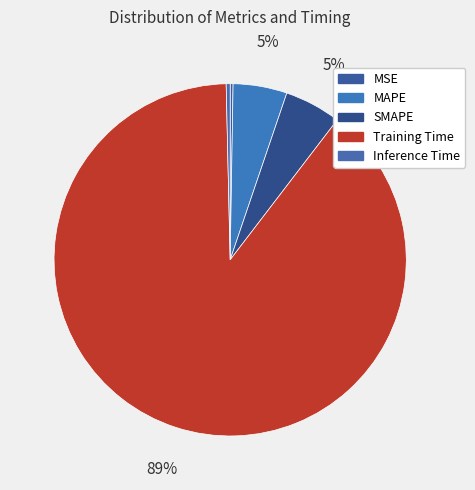

To the nearest percent, what is the difference between the MSE and Training Time slice percentages?

89%